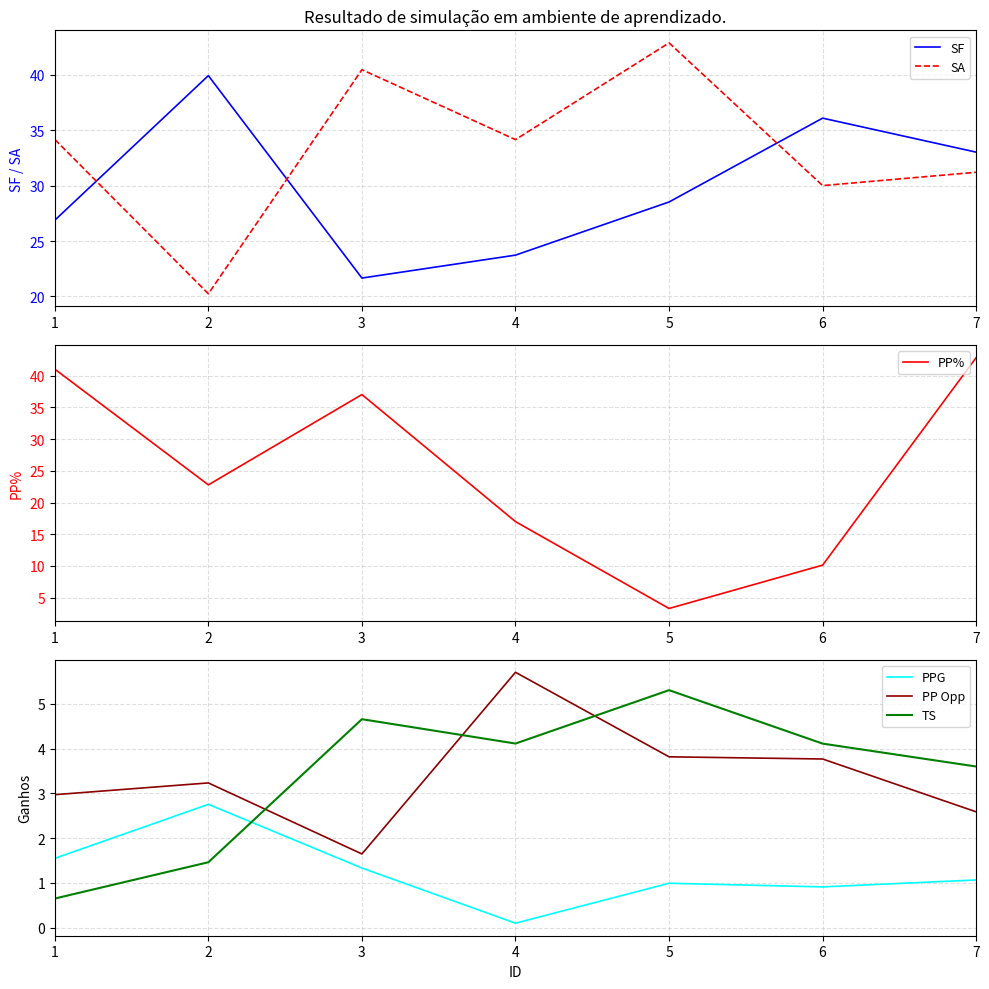

How many interior local peaks does the PPG series have?

2